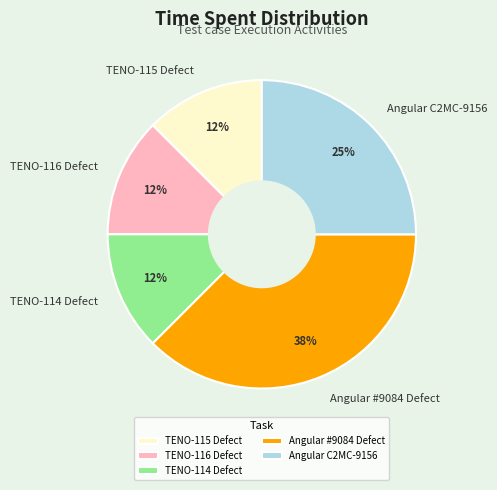

True or false: TENO-114 Defect accounts for 27% of the total.

False